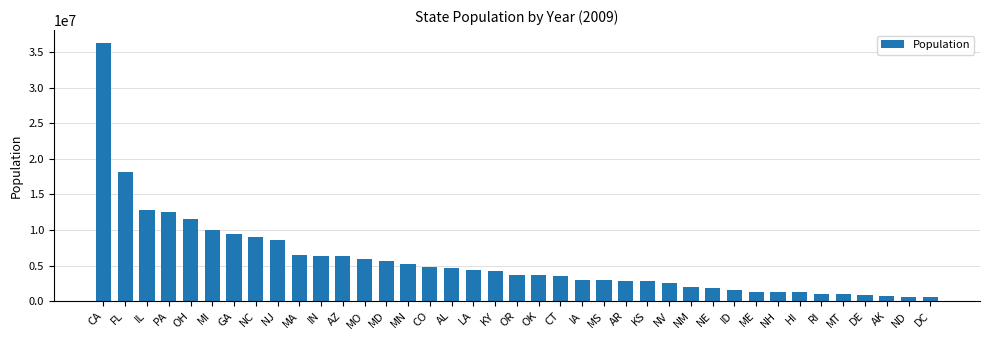

Which label corresponds to the largest value in the chart?

CA